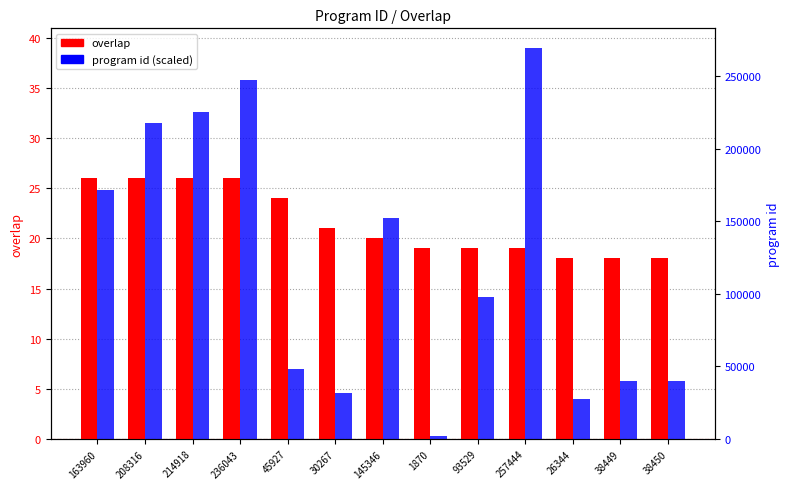

Which series has the largest range (max minus min)?

program id (scaled)